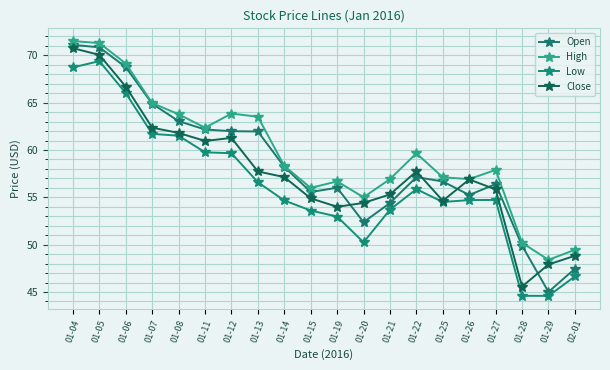

At how many categories does at least one series exceed 70?

2